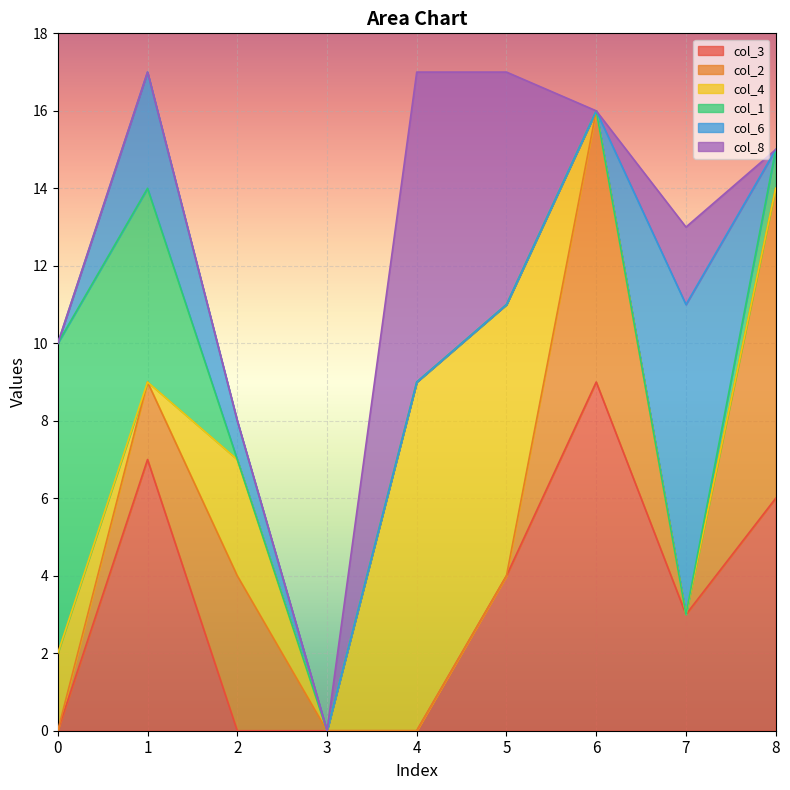

True or false: col_2 has a value of 4 at 4.

False